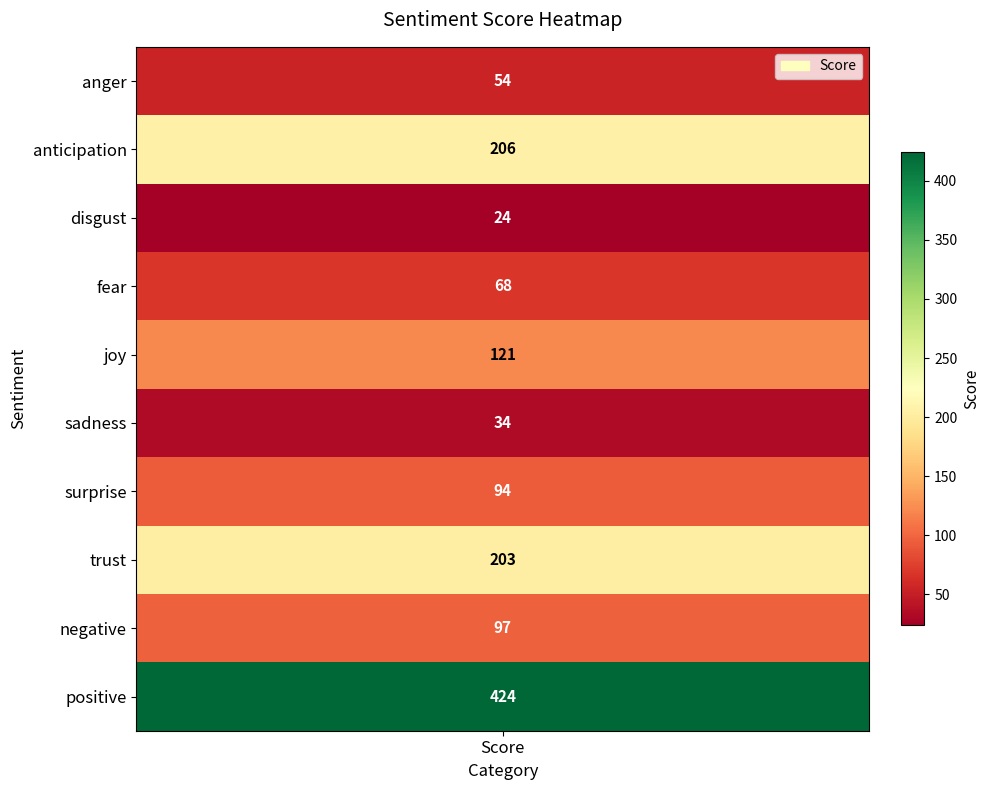

What is the greatest value displayed?

424